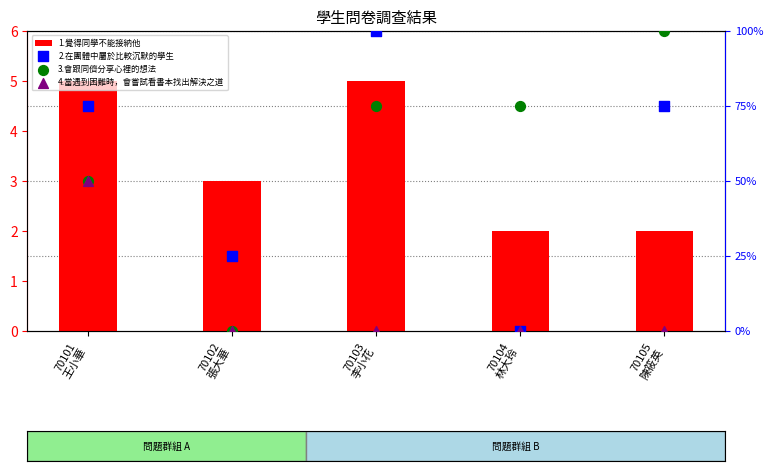

At which category is the sum across all series the highest?

70101
王小華